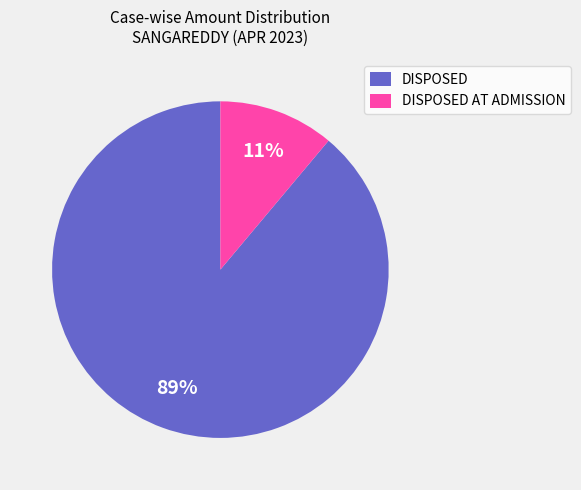

Which category accounts for the majority?

DISPOSED